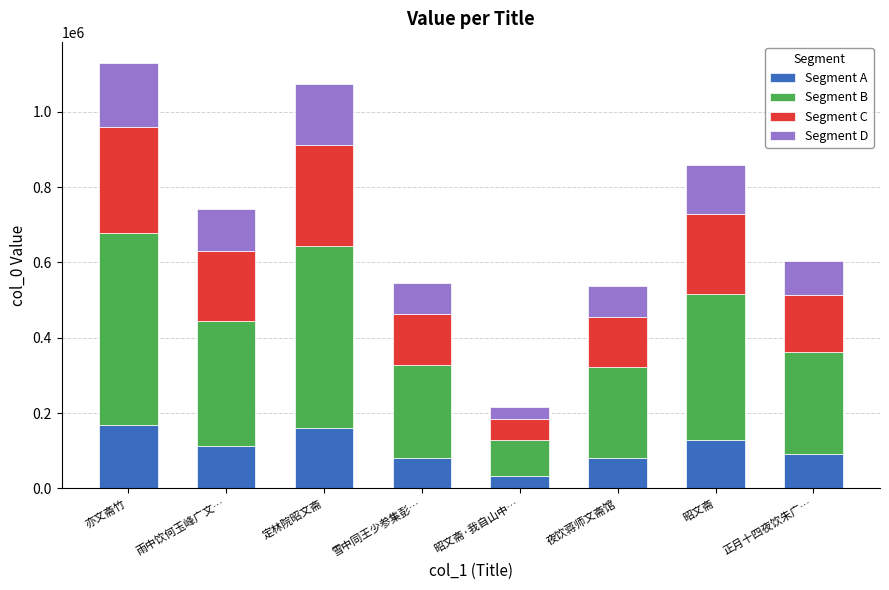

What is the maximum value for Segment A?

169422.0